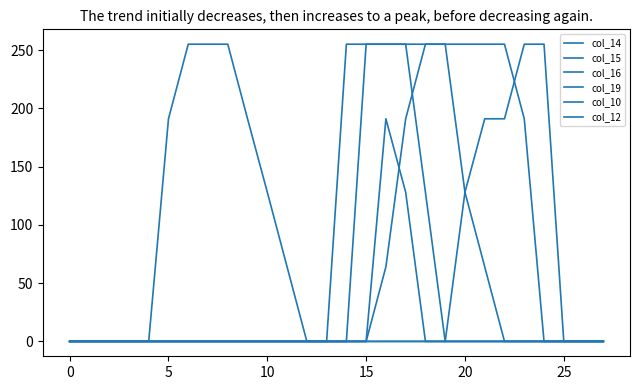

Is this an area chart (filled region under the line)?

No